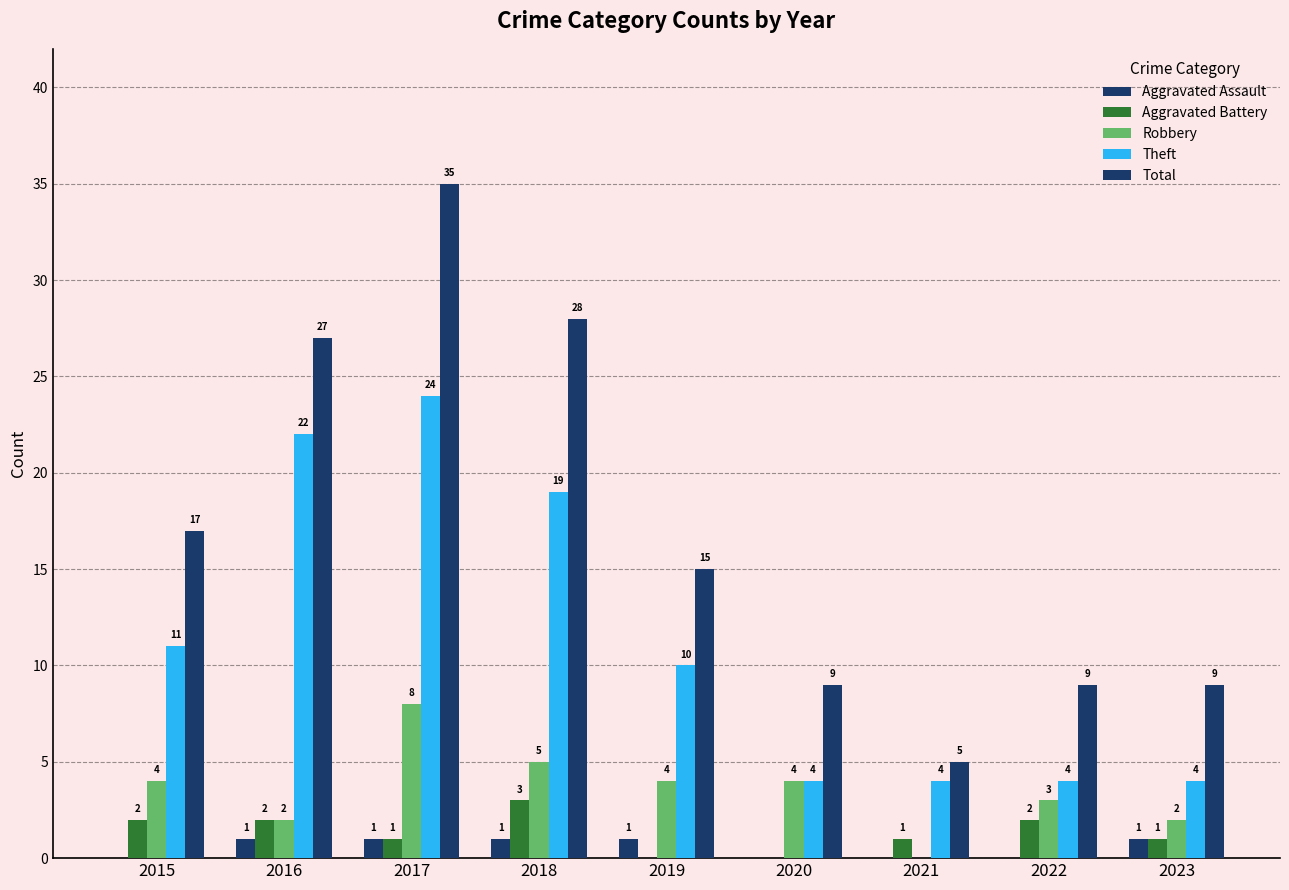

How many values in Aggravated Assault are above zero?

5